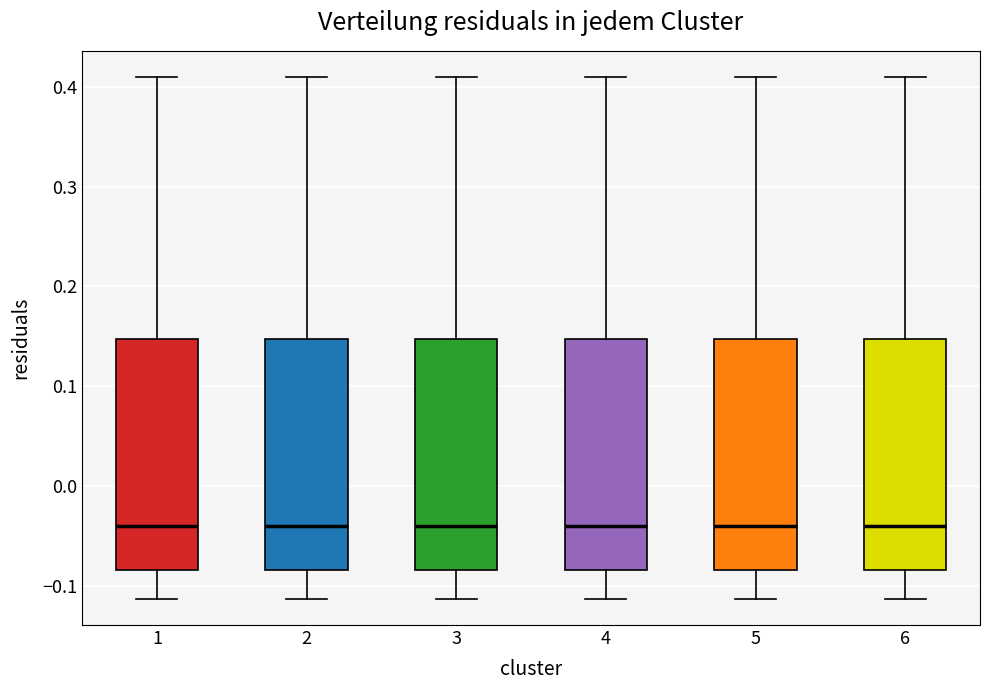

Reading left to right, transcribe this box plot: for each box, give where its median line is, the range the box spans, and where its two whiskers end, as read against the y-axis. The values are not printed on the chart, so give them approximately, as read against the axis.

1: median -0.04, box -0.08 to 0.15, whiskers -0.11 to 0.41
2: median -0.04, box -0.08 to 0.15, whiskers -0.11 to 0.41
3: median -0.04, box -0.08 to 0.15, whiskers -0.11 to 0.41
4: median -0.04, box -0.08 to 0.15, whiskers -0.11 to 0.41
5: median -0.04, box -0.08 to 0.15, whiskers -0.11 to 0.41
6: median -0.04, box -0.08 to 0.15, whiskers -0.11 to 0.41